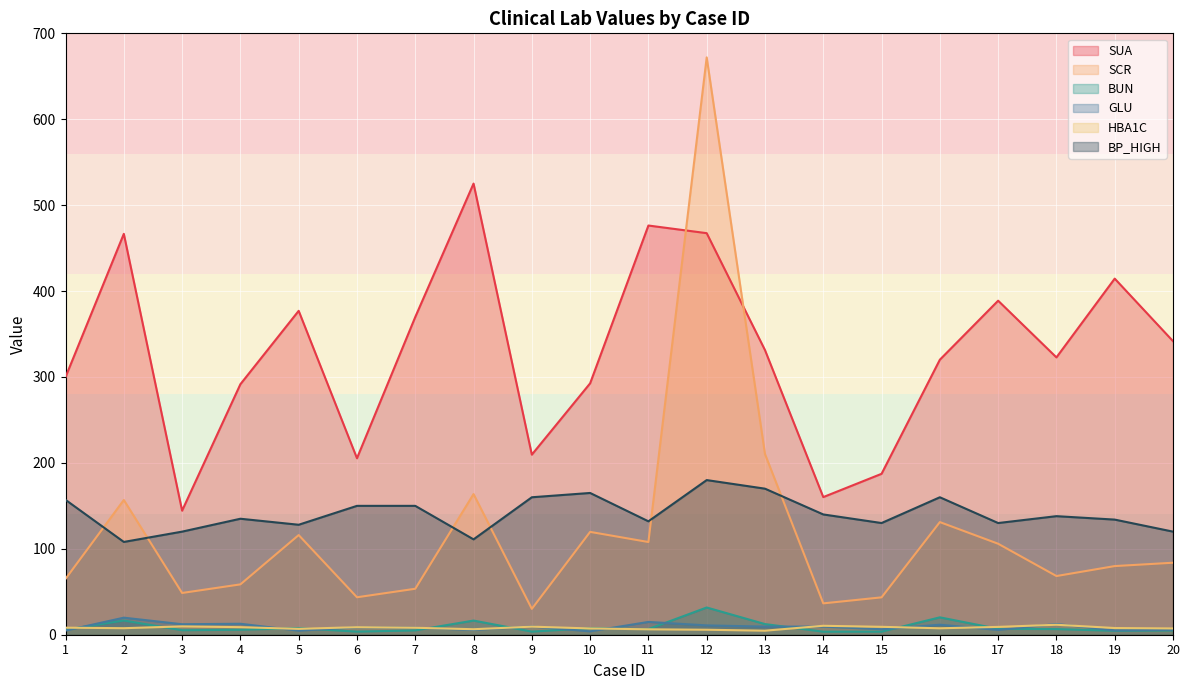

True or false: SCR has a value of 68.3 at 18.

True